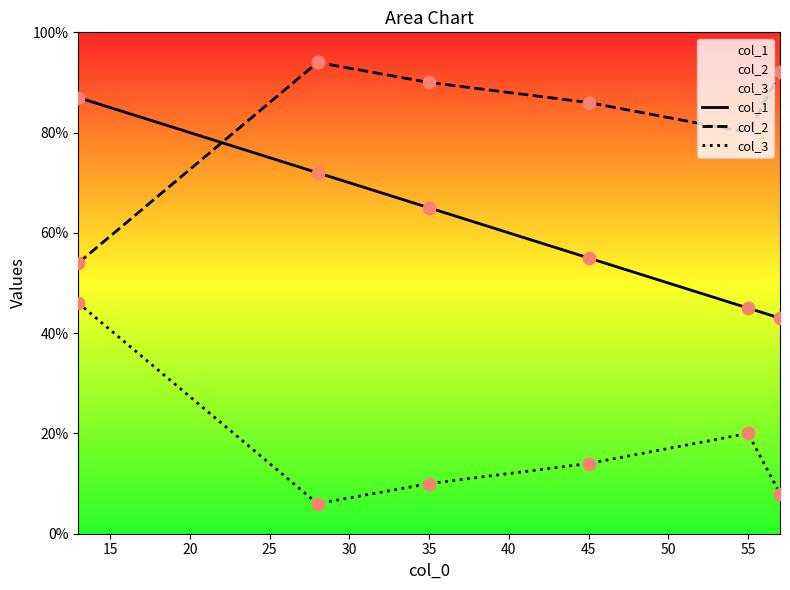

Which series has the largest total across all categories?

col_2